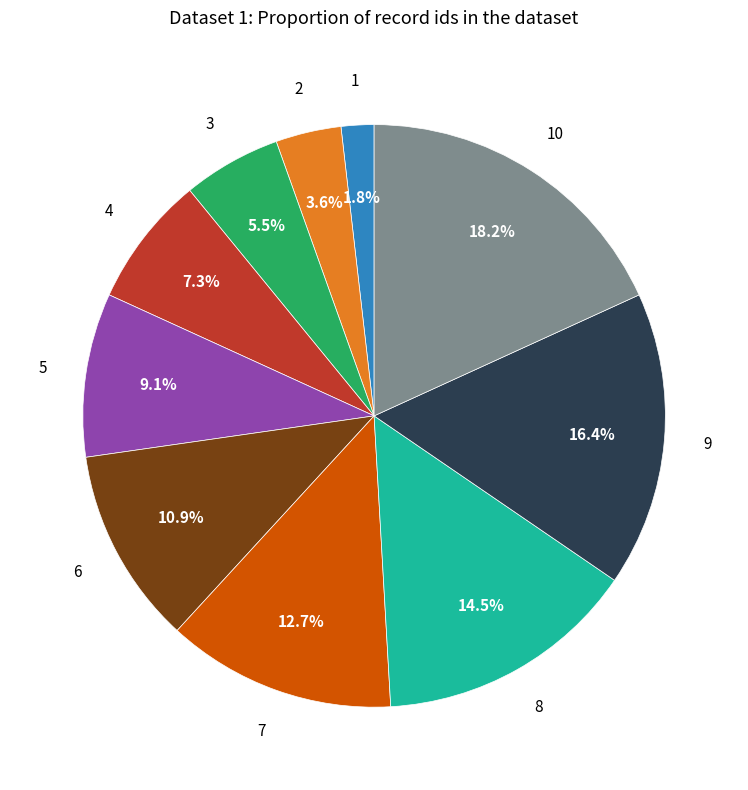

Does any single category account for the majority?

No